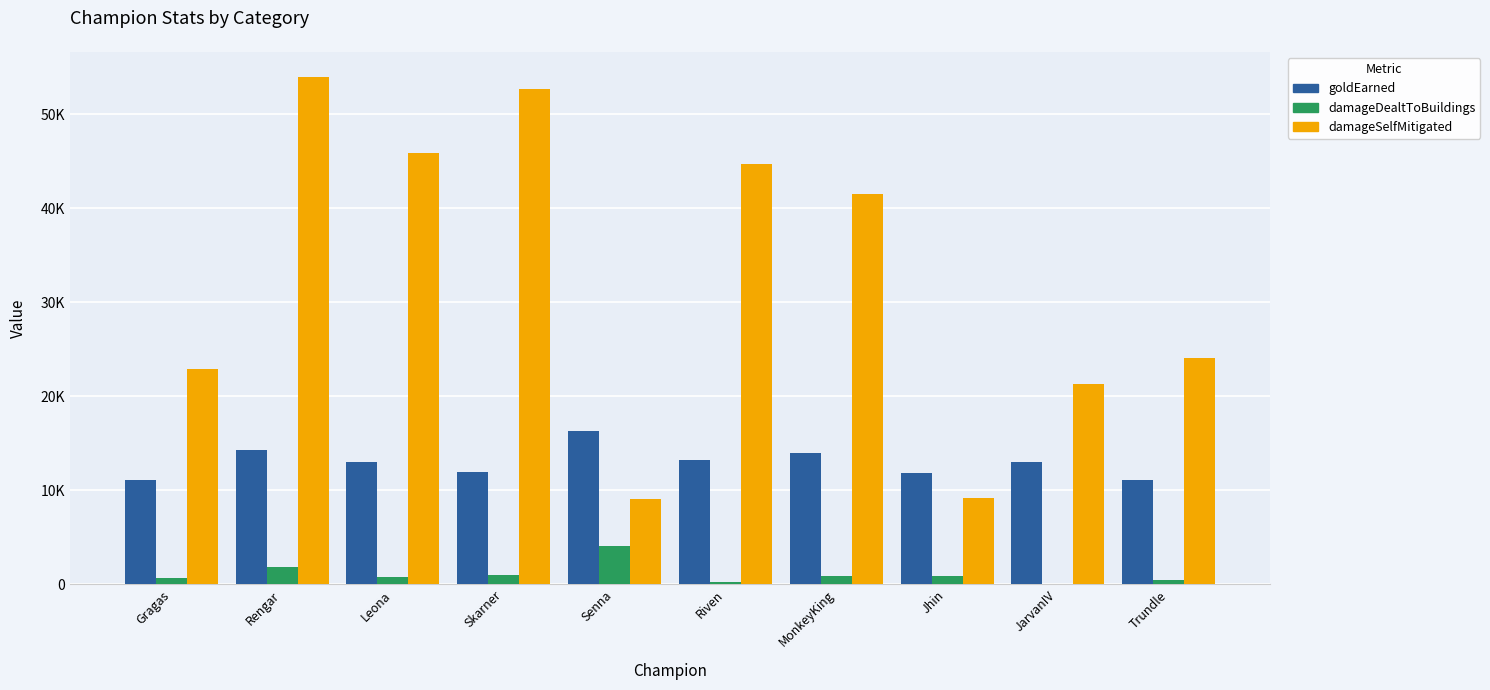

Is the value of damageSelfMitigated at Jhin greater than the value of damageDealtToBuildings at Leona?

Yes